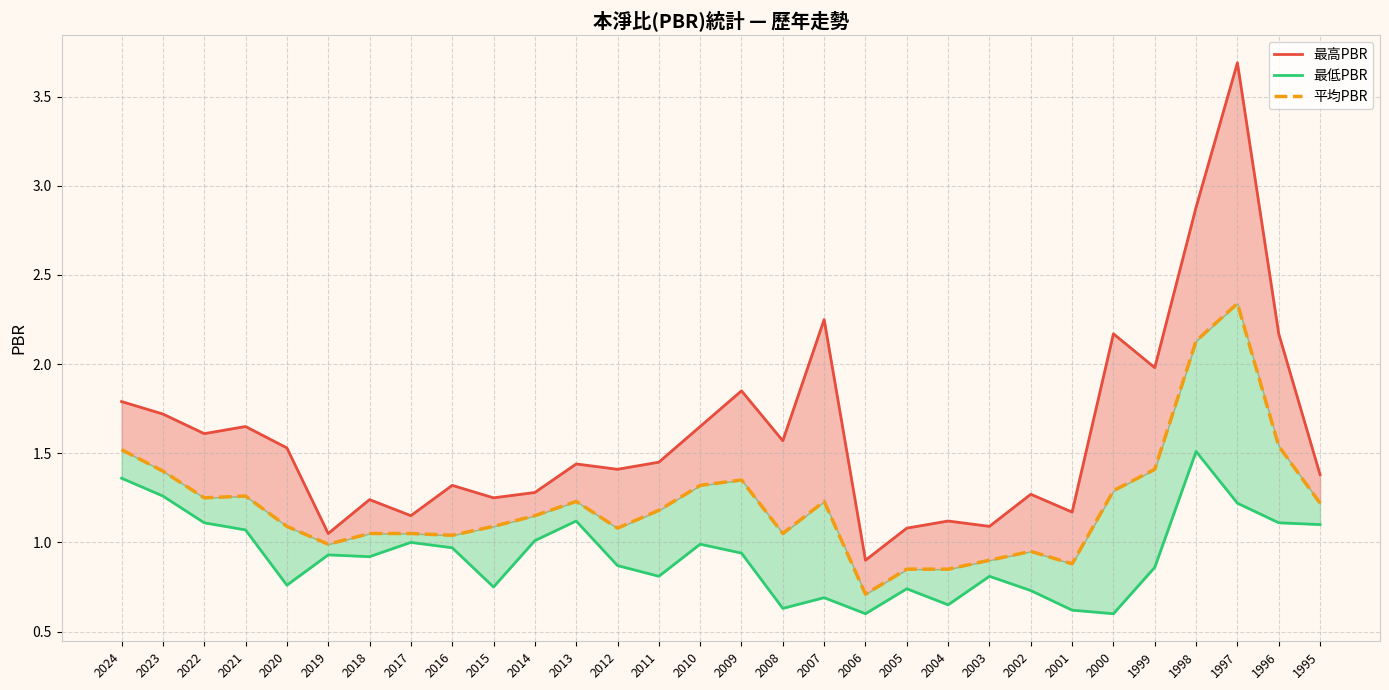

What is the difference between the second highest and second lowest values in the 平均PBR series?

1.3